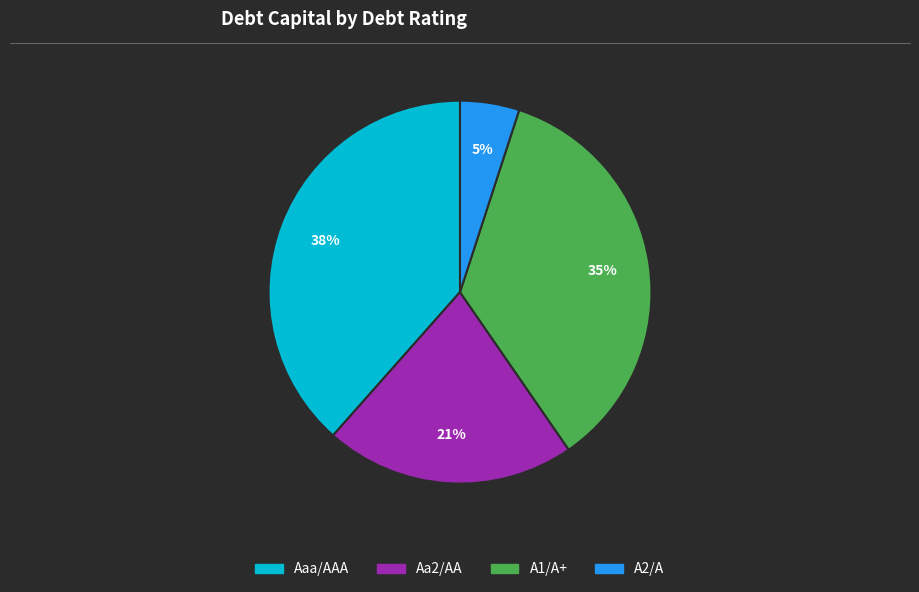

Between A1/A+ and Aaa/AAA, which is larger?

Aaa/AAA